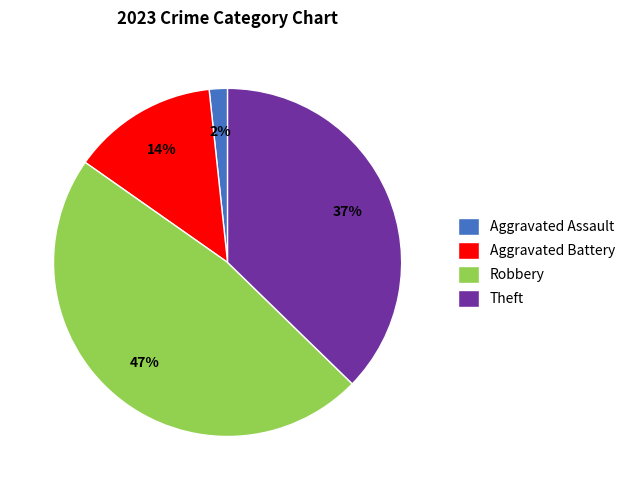

To the nearest percent, what is the combined percentage of Aggravated Battery and Theft?

51%